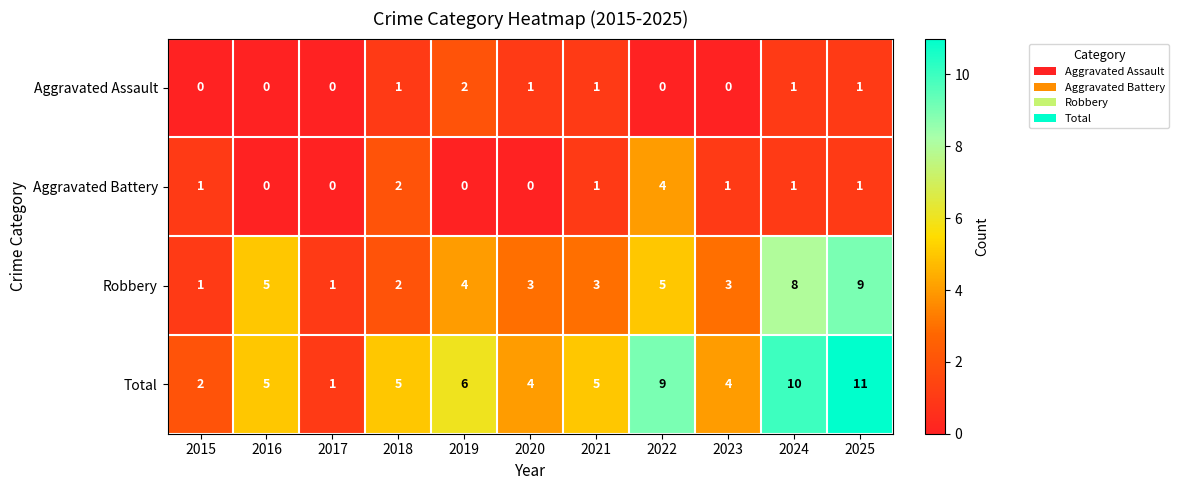

Which series has the widest spread of values?

Total